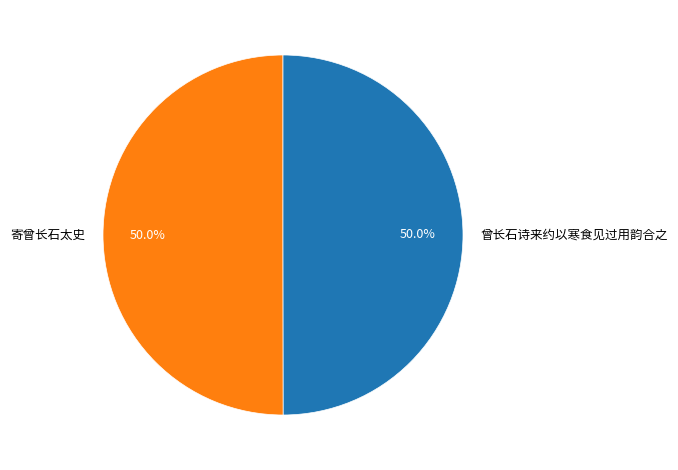

Is the sum of 寄曾长石太史 and 曾长石诗来约以寒食见过用韵合之 greater than half?

Yes